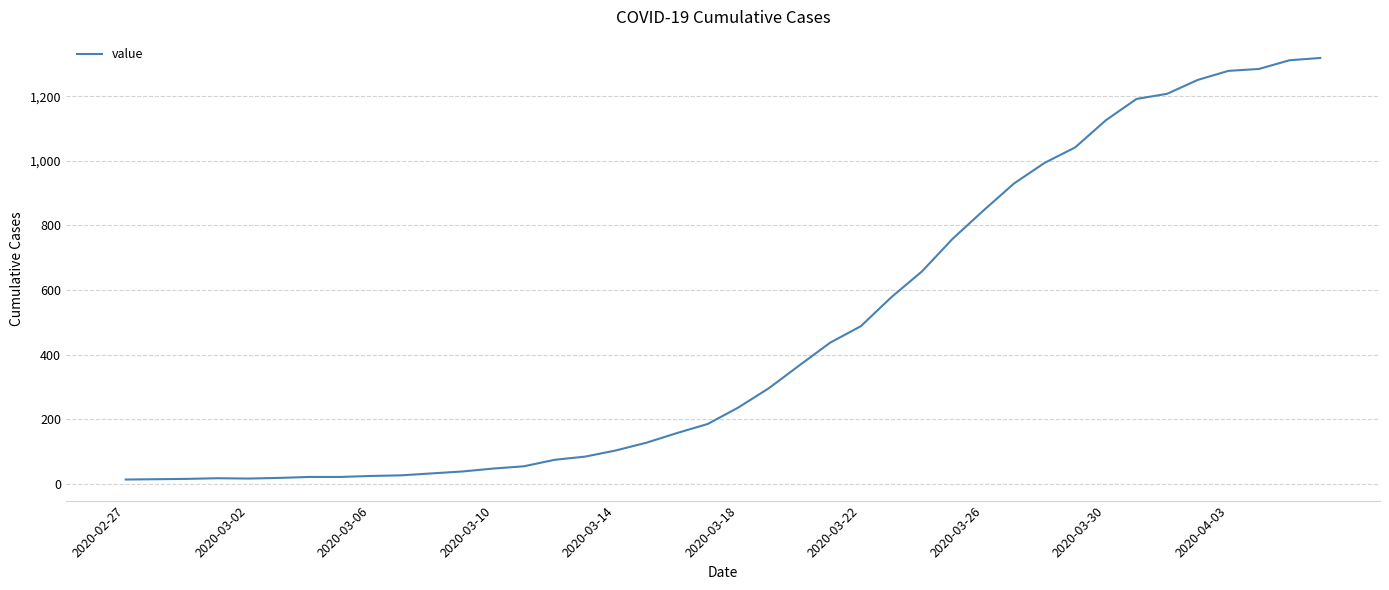

What is the maximum value shown in the chart?

1319